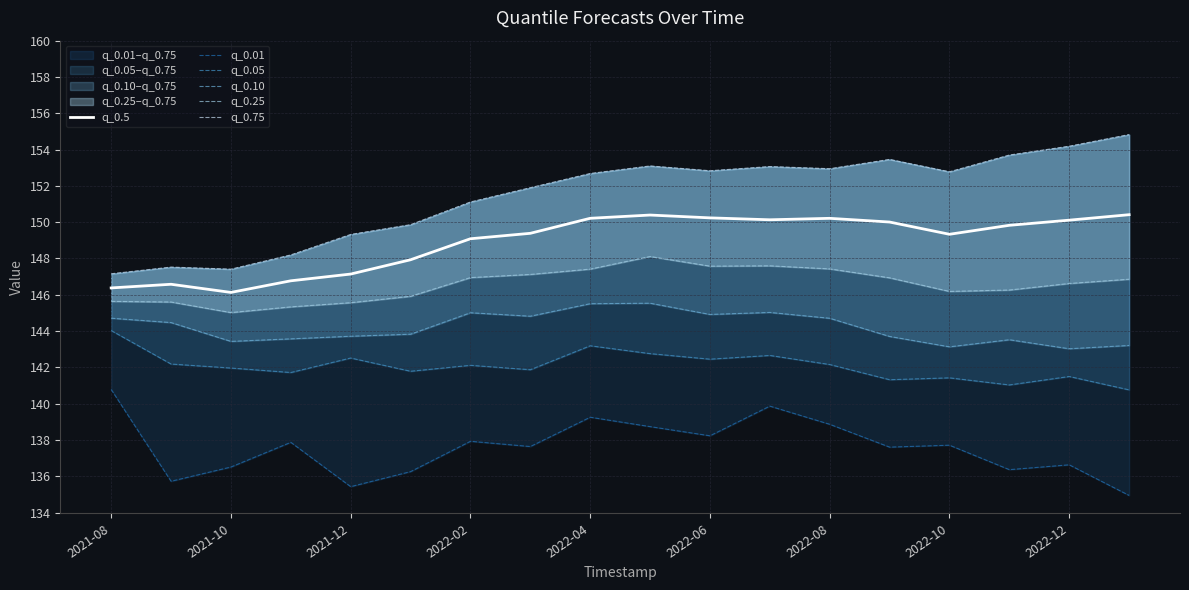

Reading left to right, list all the values displayed in this chart.

q_0.5: 146.4	146.6	146.1	146.8	147.1	147.9	149.1	149.4	150.2	150.4	150.2	150.1	150.2	150.0	149.3	149.8	150.1	150.4
q_0.01: 140.8	135.7	136.5	137.9	135.4	136.3	137.9	137.6	139.3	138.7	138.2	139.9	138.9	137.6	137.7	136.4	136.6	134.9
q_0.05: 144.0	142.2	142.0	141.7	142.5	141.8	142.1	141.9	143.2	142.8	142.5	142.7	142.2	141.3	141.4	141.0	141.5	140.8
q_0.10: 144.7	144.5	143.4	143.6	143.7	143.8	145.0	144.8	145.5	145.5	144.9	145.0	144.7	143.7	143.1	143.5	143.0	143.2
q_0.25: 145.6	145.6	145.0	145.3	145.6	145.9	146.9	147.1	147.4	148.1	147.6	147.6	147.4	146.9	146.2	146.3	146.6	146.9
q_0.75: 147.2	147.5	147.4	148.2	149.3	149.9	151.1	151.9	152.7	153.1	152.8	153.1	152.9	153.5	152.8	153.7	154.2	154.8